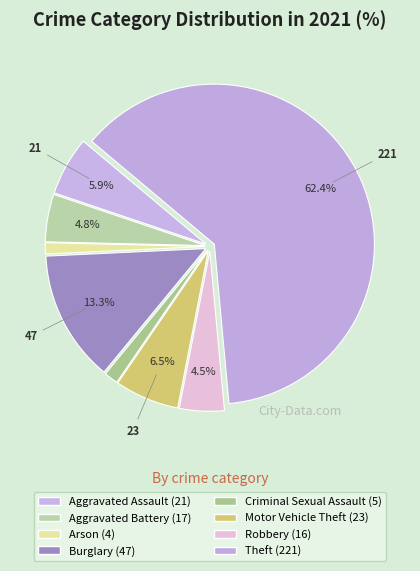

How many slices are in this pie chart?

8